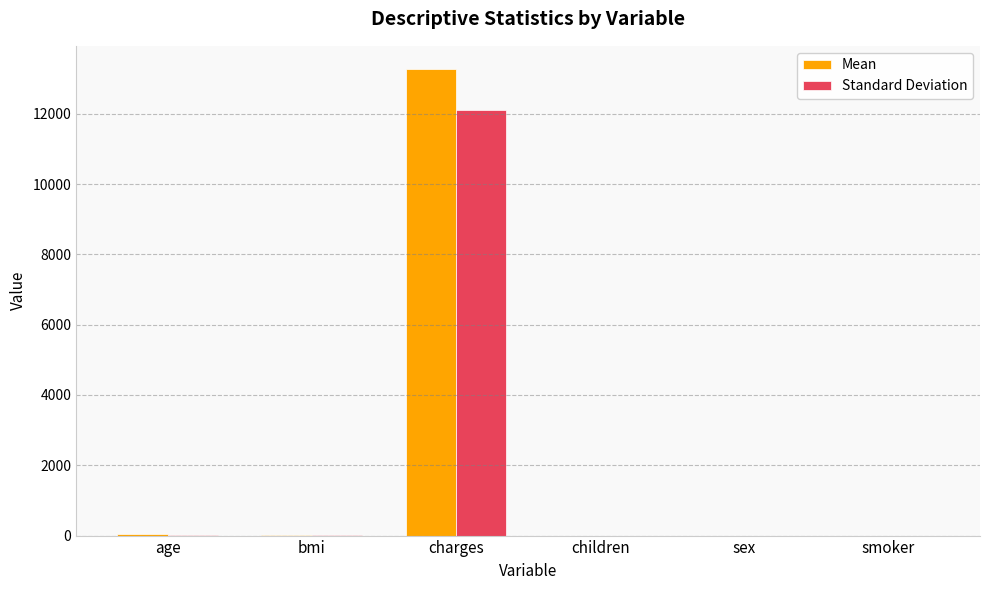

Which category has the highest value in the Standard Deviation series?

charges